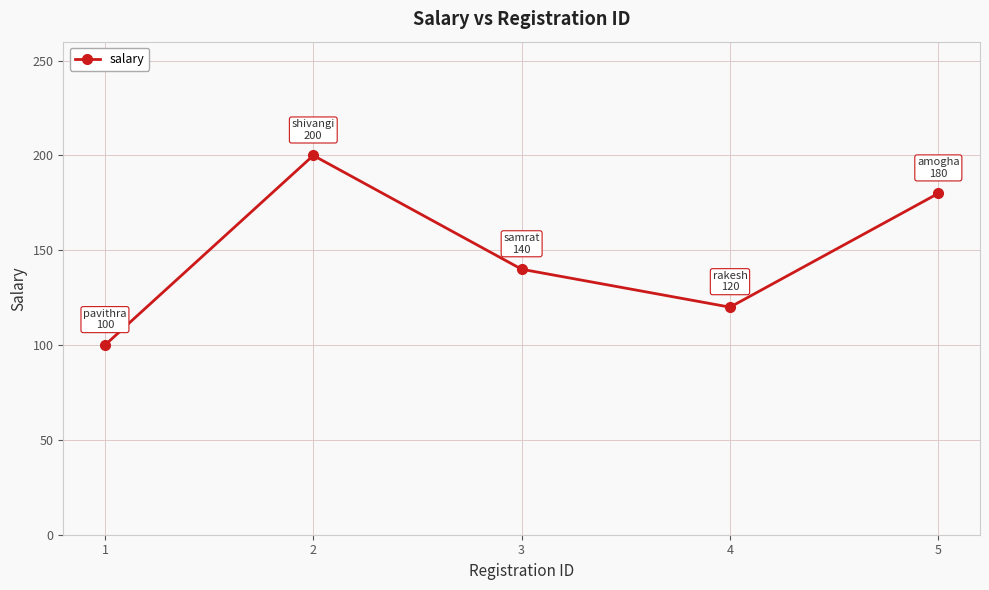

How many points are lower than both their immediate neighbors (excluding endpoints)?

1